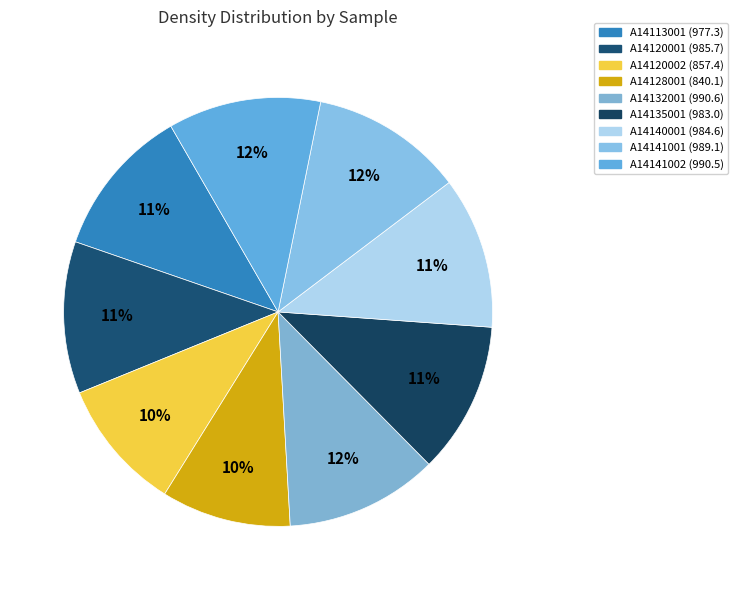

How much of the chart is everything except A14113001?

88.6%